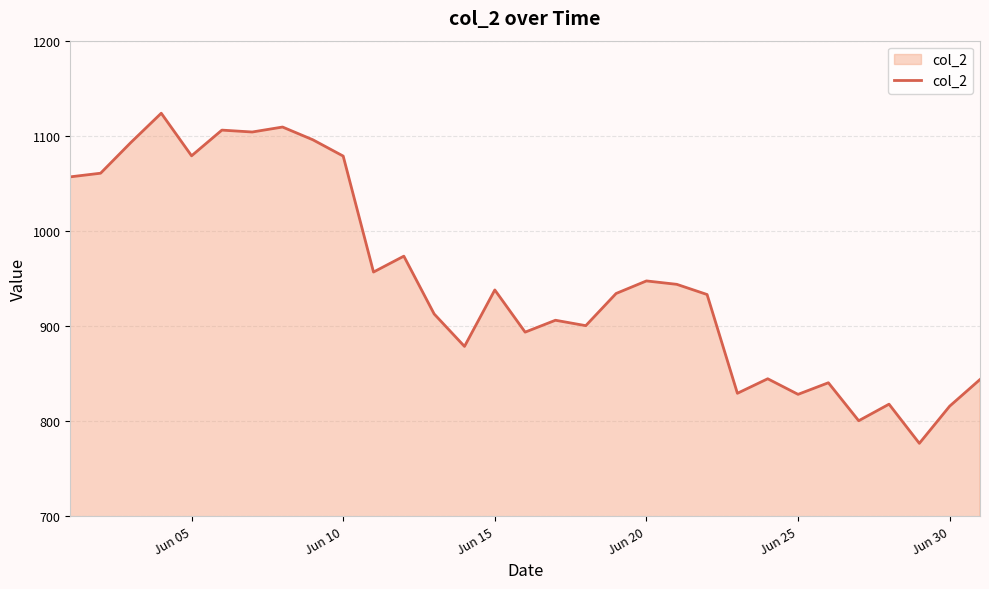

What is the difference between the maximum and minimum values?

347.1